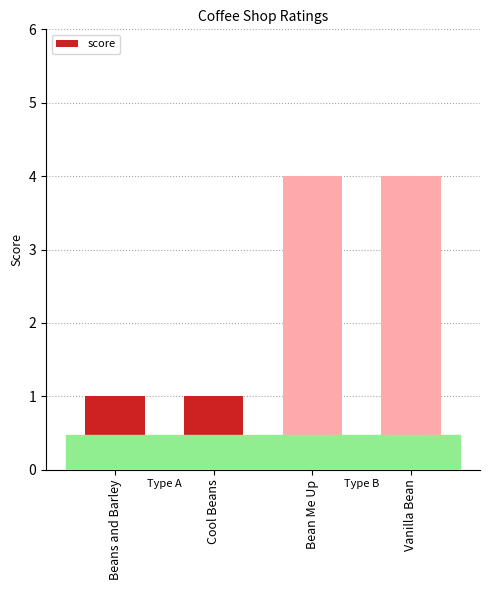

What is the greatest value displayed?

4